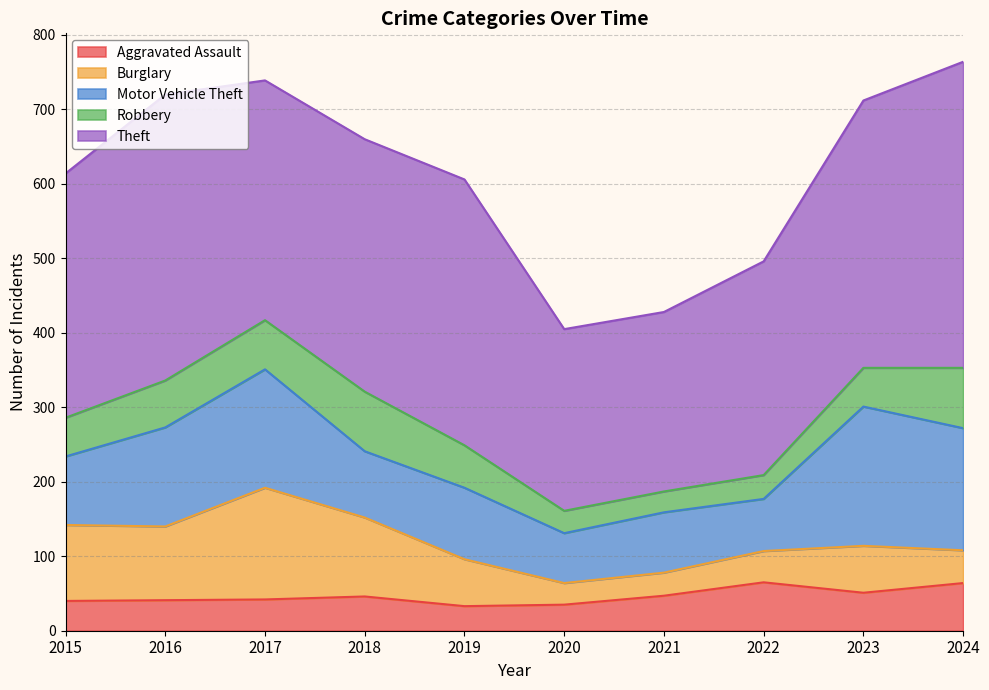

Reading left to right, what are all the values shown in this chart?

Aggravated Assault: 2015=40	2016=41	2017=42	2018=46	2019=33	2020=35	2021=47	2022=65	2023=51	2024=64
Burglary: 2015=102	2016=99	2017=150	2018=106	2019=63	2020=29	2021=31	2022=42	2023=63	2024=44
Motor Vehicle Theft: 2015=92	2016=133	2017=159	2018=89	2019=96	2020=67	2021=81	2022=70	2023=187	2024=164
Robbery: 2015=52	2016=63	2017=66	2018=80	2019=57	2020=30	2021=28	2022=32	2023=52	2024=81
Theft: 2015=328	2016=384	2017=322	2018=339	2019=357	2020=244	2021=241	2022=287	2023=359	2024=411